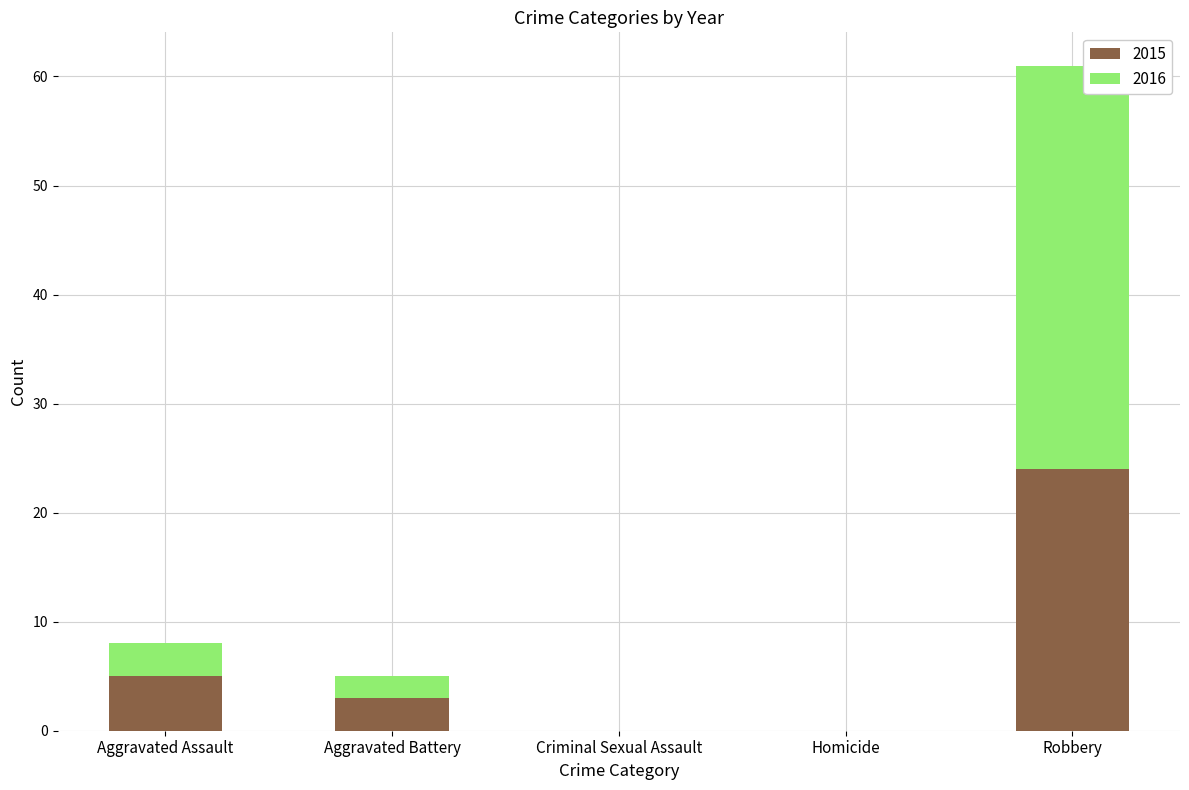

At which category is the sum across all series the highest?

Robbery